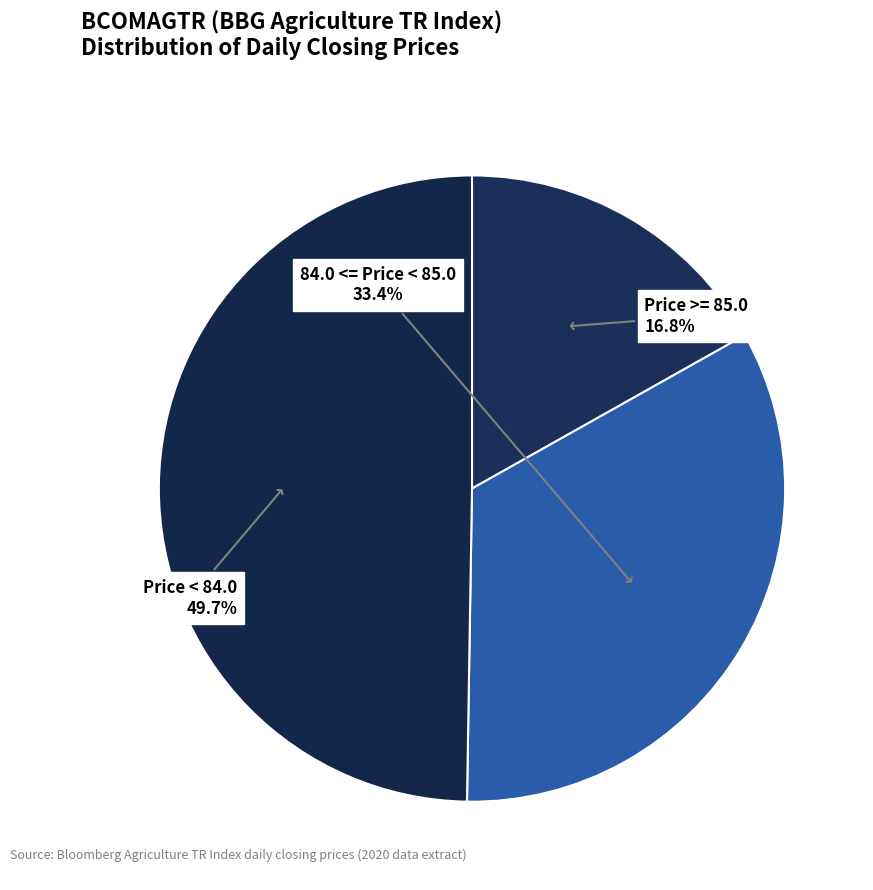

Between Price >= 85.0 and Price < 84.0, which is larger?

Price < 84.0